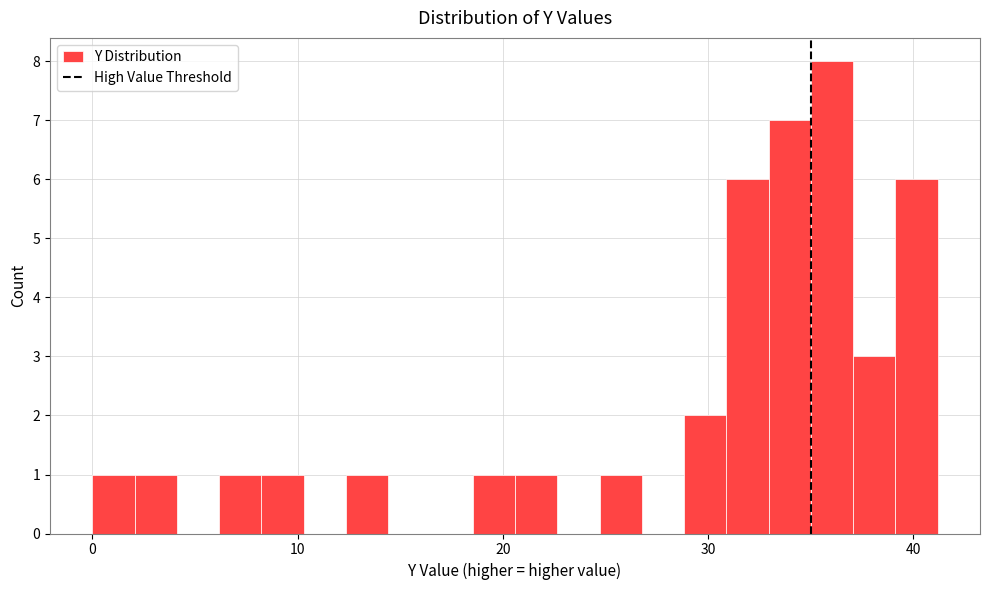

Around what value on the x-axis is the tallest bar? Give the approximate position of its centre, as read against the axis.

36